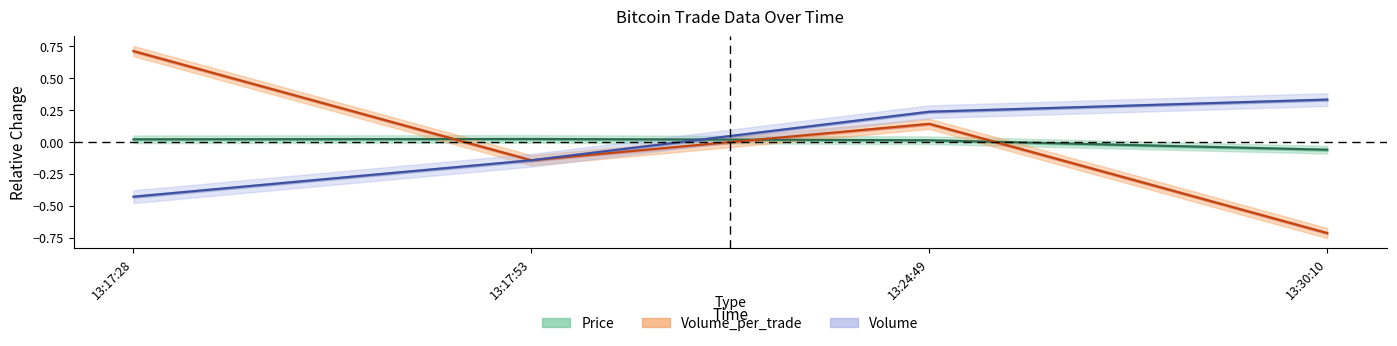

After their last crossing, which series has the higher values: Price or Volume_per_trade?

Price